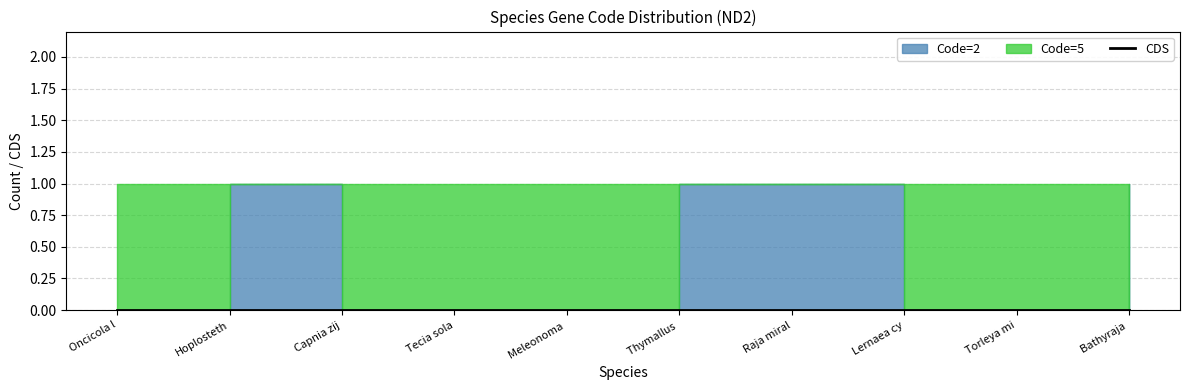

How many Code=2 count values are between 0 and 1?

10